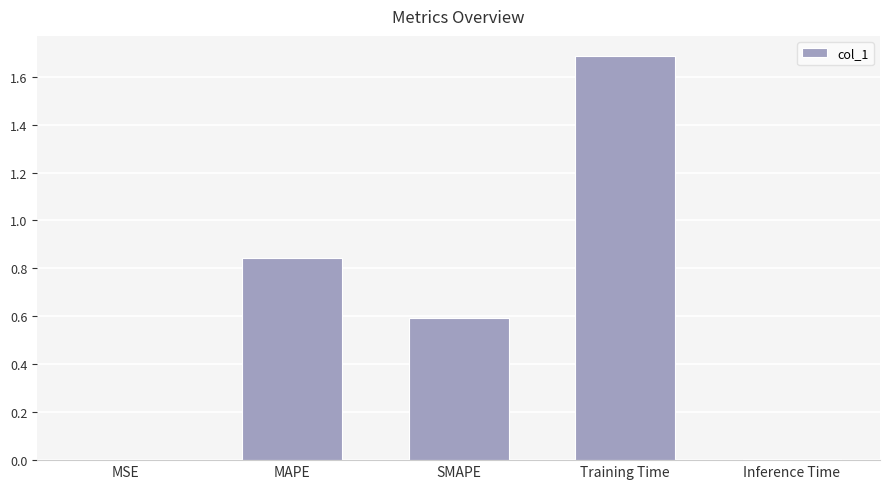

True or false: the data shows 1.0 at SMAPE.

False